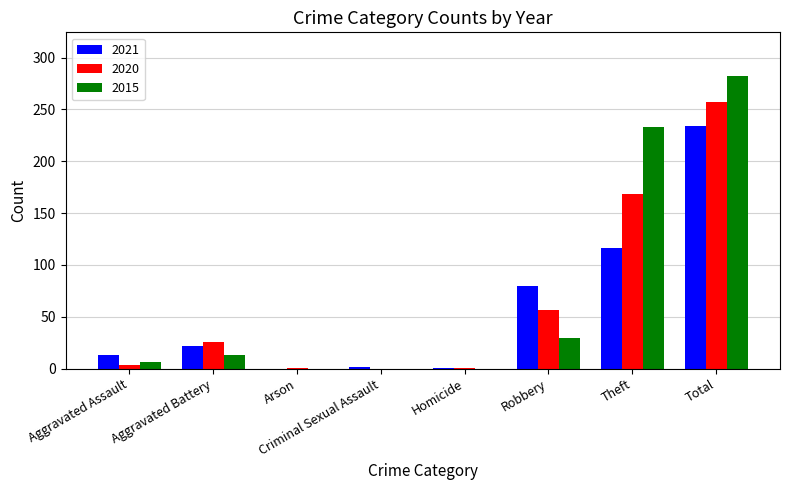

Which series has the widest spread of values?

2015